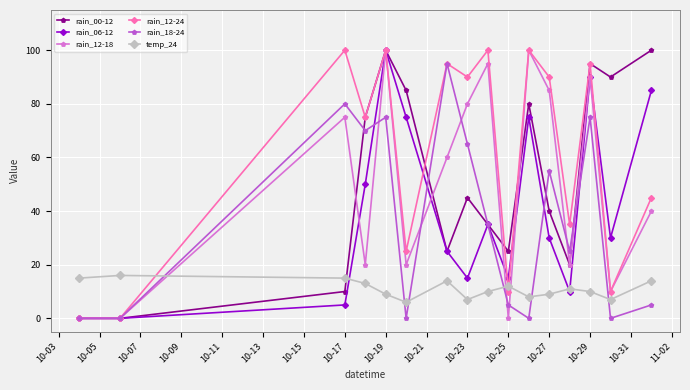

What is the average value of the rain_06-12 series?

40